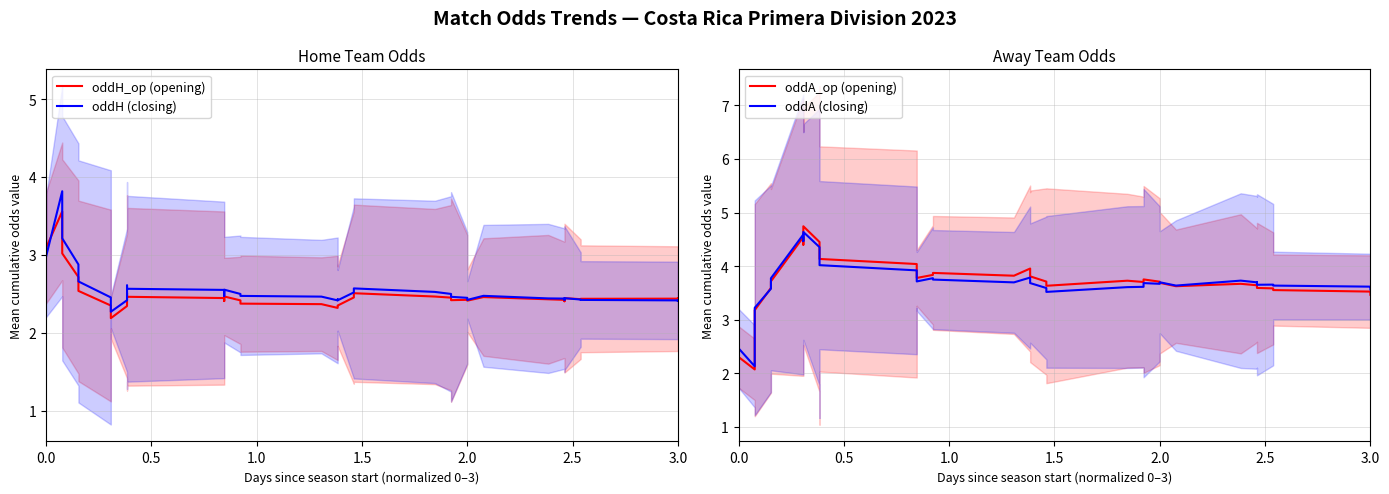

At how many categories does at least one series exceed 4?

7